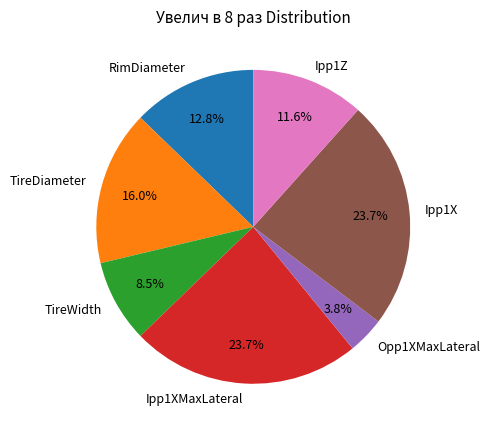

Do Opp1XMaxLateral and Ipp1X together represent more than half of the pie?

No